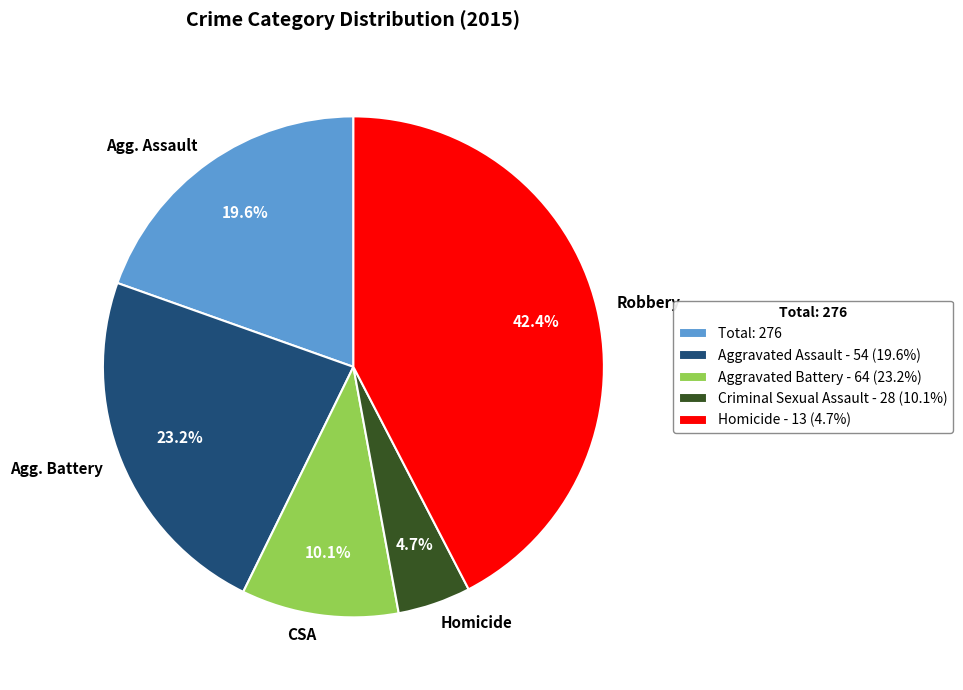

How much of the chart is everything except Homicide?

95.3%